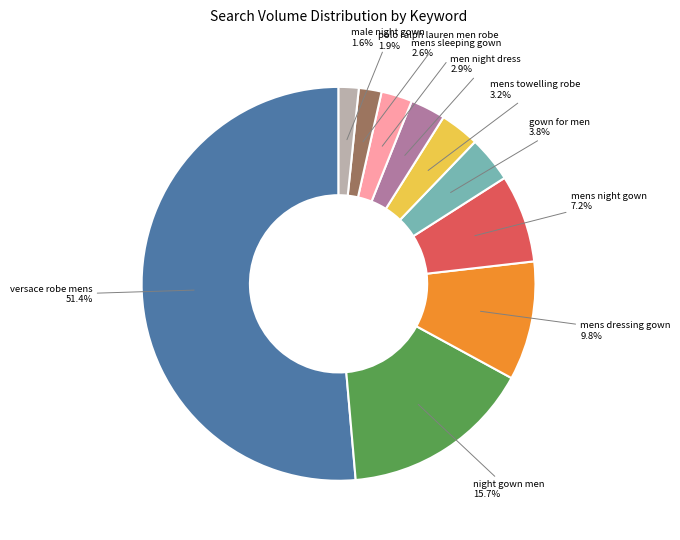

Does mens sleeping gown represent more than half of the total?

No